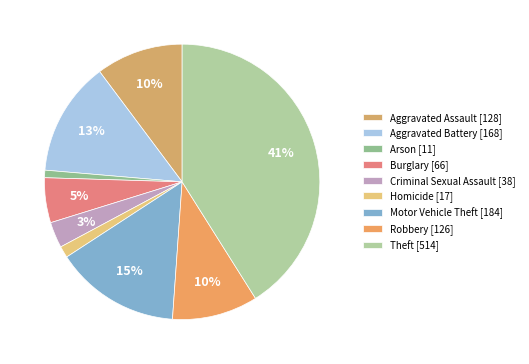

Count the number of slices in the pie.

9